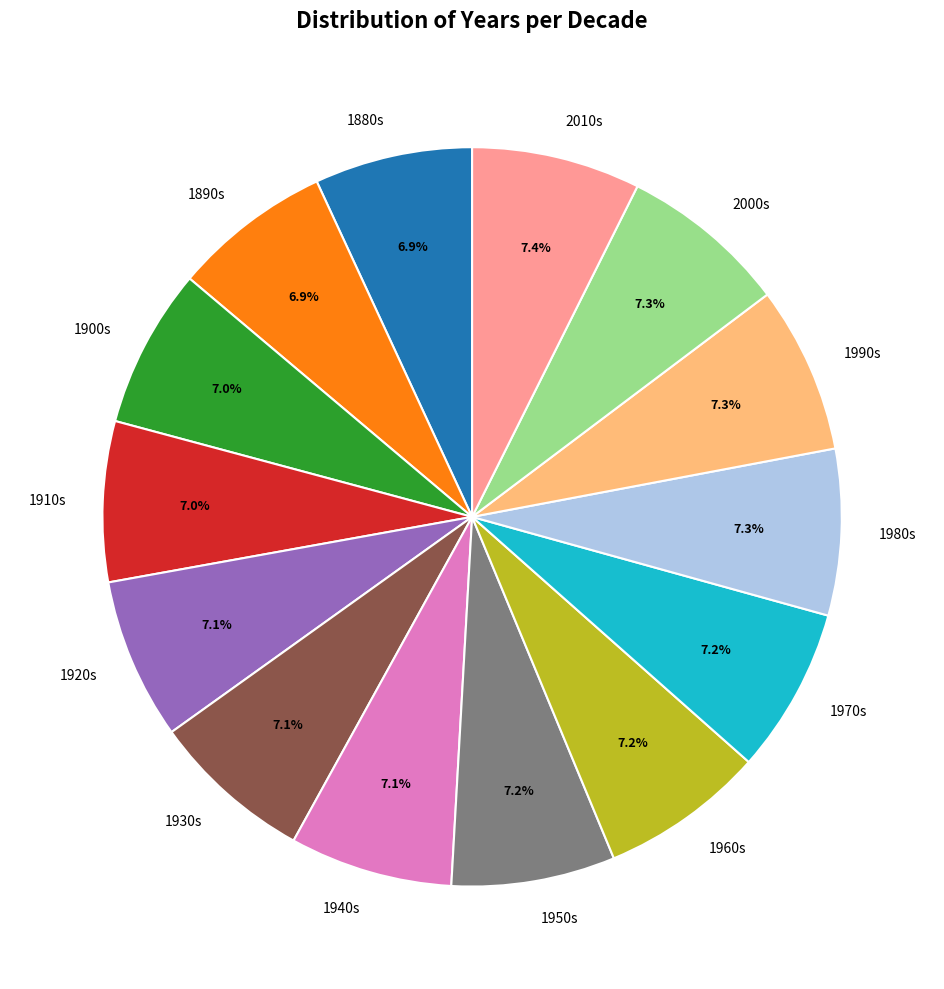

What is the ratio of the value at 1920s to the value at 1940s?

1.0